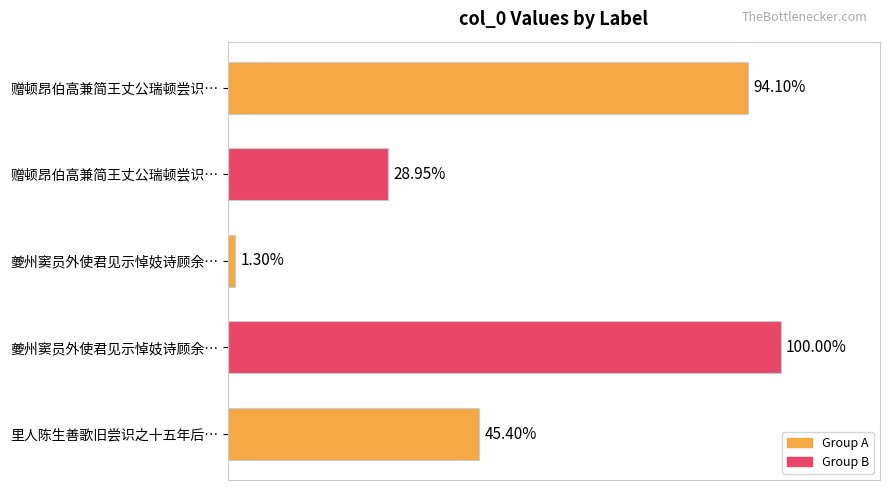

Are the bars horizontal?

Yes